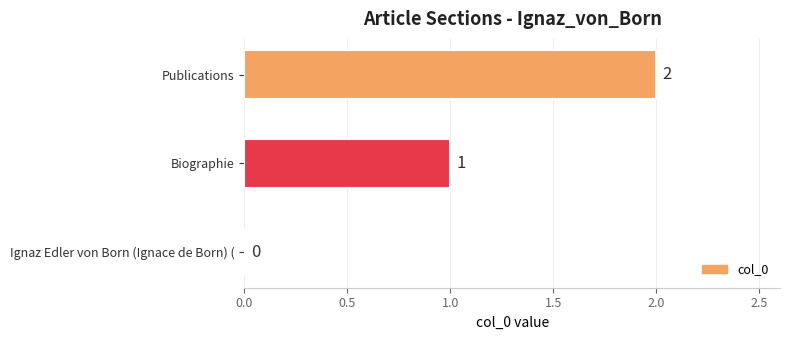

Which has a higher value, Biographie or Ignaz Edler von Born (Ignace de Born) (?

Biographie